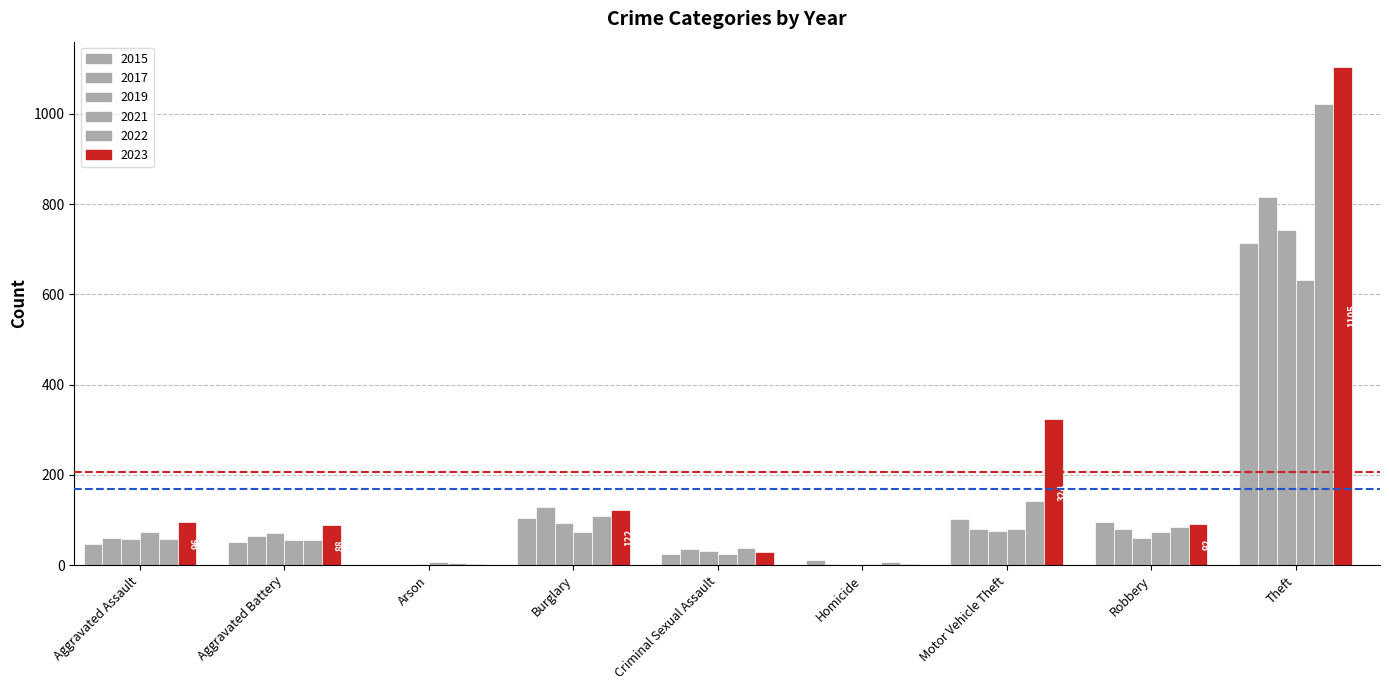

Count the number of data series in this chart.

6